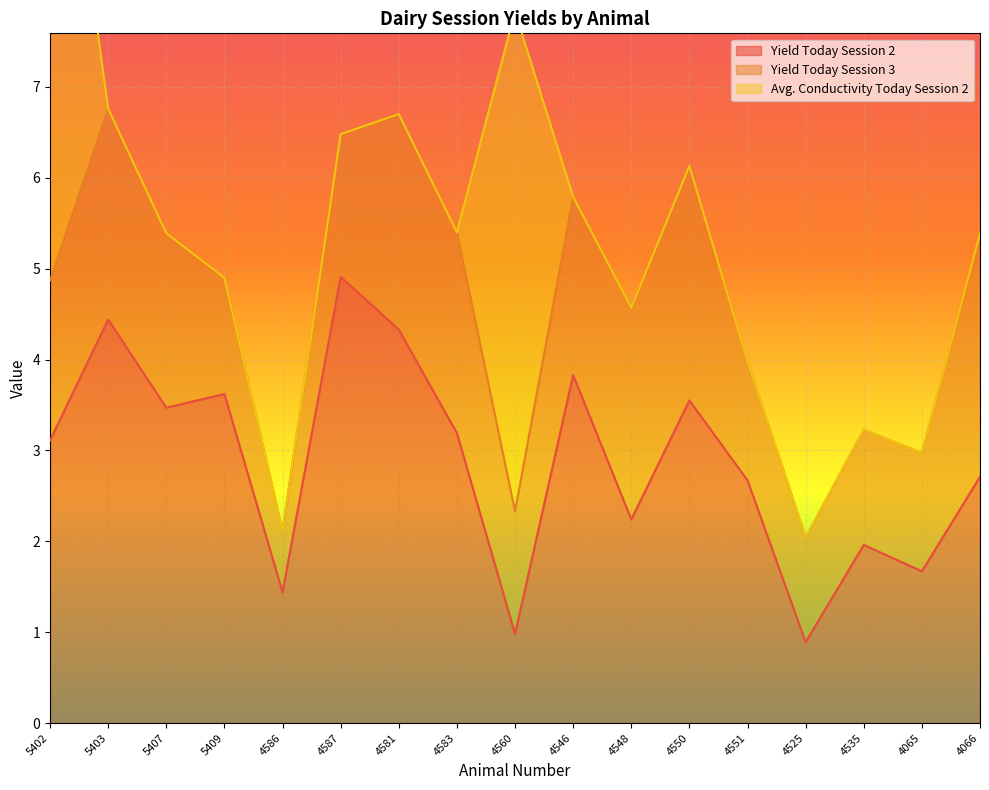

The value of Yield Today Session 2 at 4581 is 4.3. True or false?

True